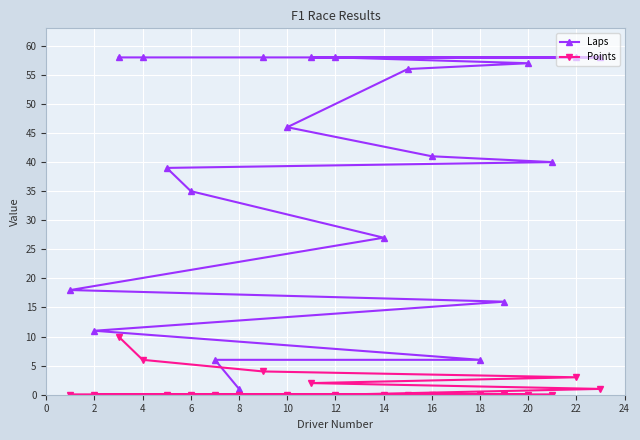

Reading right to left, list all the values displayed in this chart.

Laps: 58	58	40	57	16	6	41	56	27	58	58	46	58	1	6	35	39	58	58	11	18
Points: 1	3	0	0	0	0	0	0	0	0	2	0	4	0	0	0	0	6	10	0	0